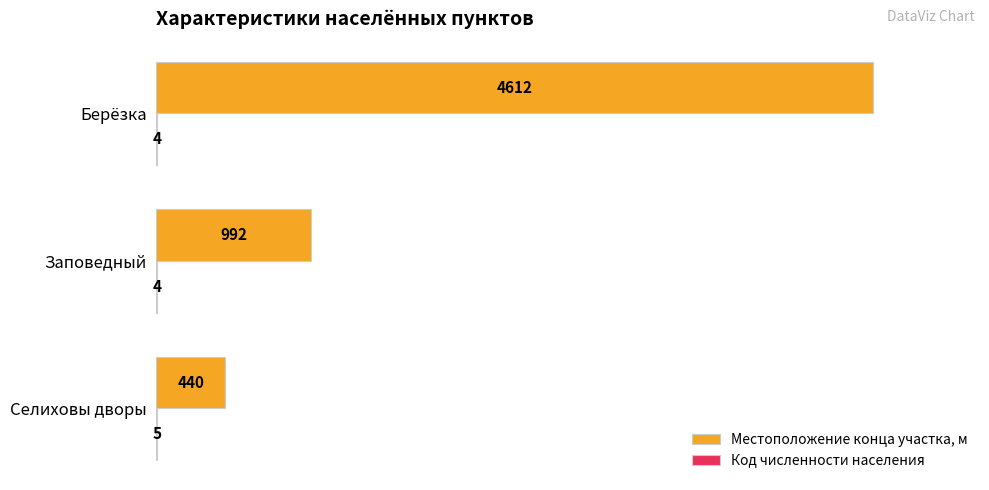

What is the sum of all Местоположение конца участка, м values?

6044